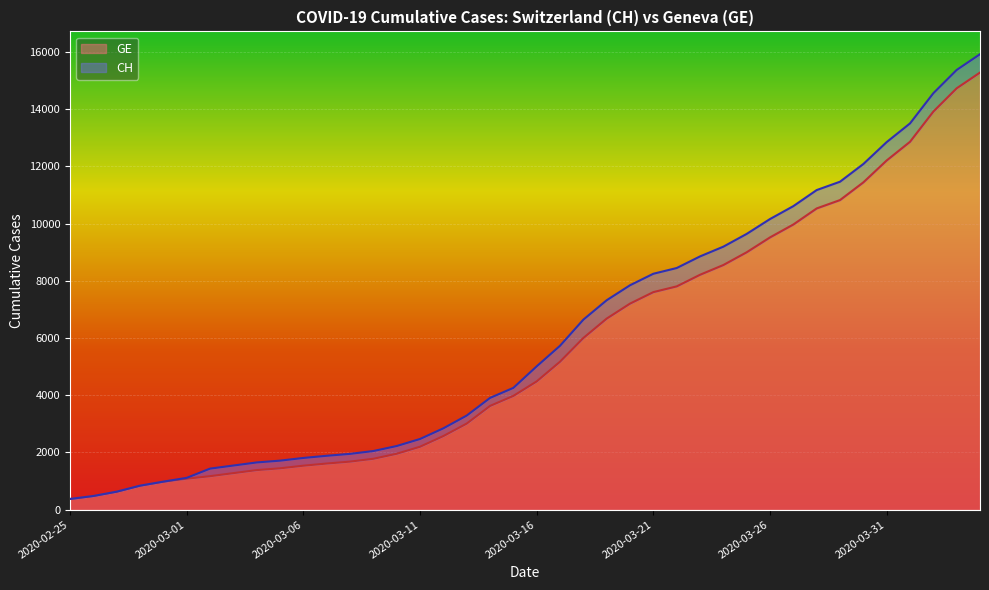

Reading right to left, what are all the values shown in this chart?

CH: 15926	15375	14561	13505	12852	12086	11467	11175	10613	10162	9642	9196	8855	8449	8249	7847	7323	6644	5731	5012	4259	3908	3291	2845	2472	2226	2051	1952	1885	1809	1715	1652	1544	1436	1113	981	840	630	479	375
GE: 15284	14733	13919	12863	12210	11444	10825	10533	9971	9520	9000	8554	8213	7807	7607	7205	6681	6002	5174	4485	3978	3627	3010	2574	2201	1955	1780	1681	1614	1538	1447	1384	1278	1171	1083	981	840	630	479	375